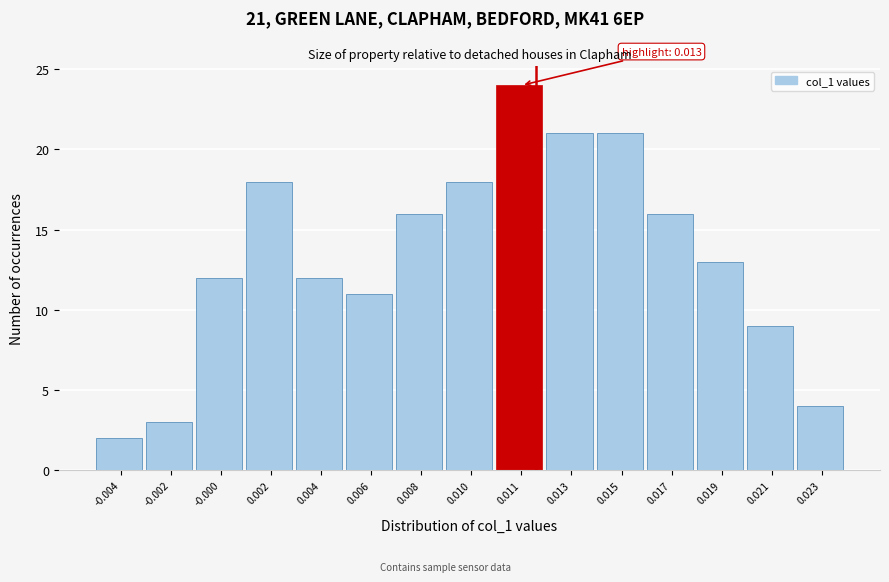

Reading right to left, extract all data points from this chart.

4	9	13	16	21	21	24	18	16	11	12	18	12	3	2